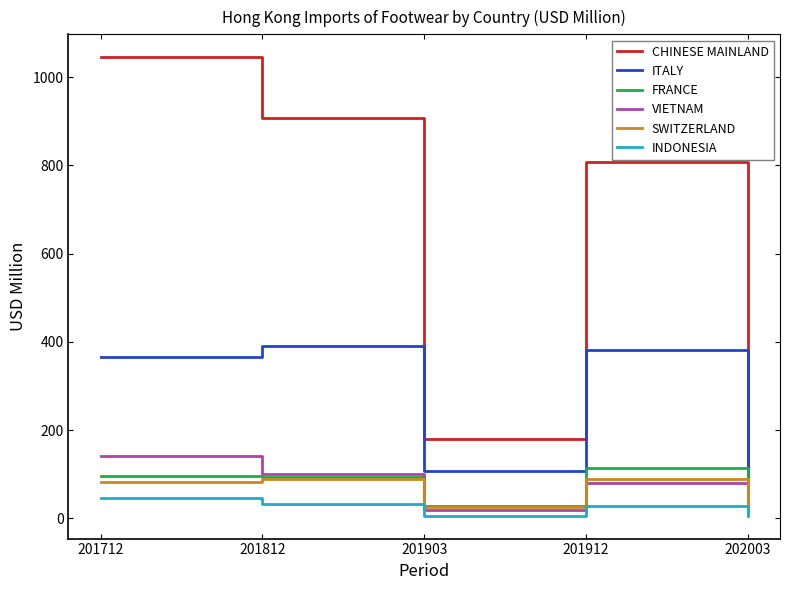

Which series has the largest range (max minus min)?

CHINESE MAINLAND